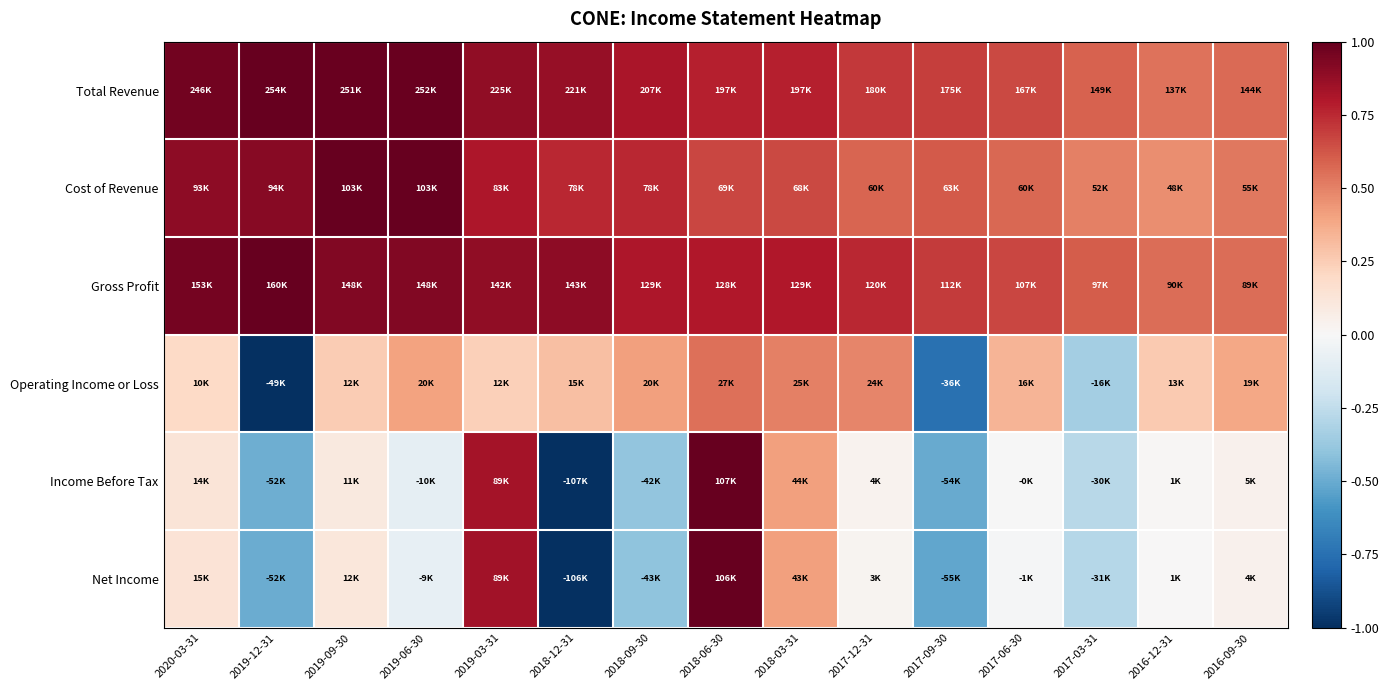

What is the total value across all series at 2017-03-31?

0.8